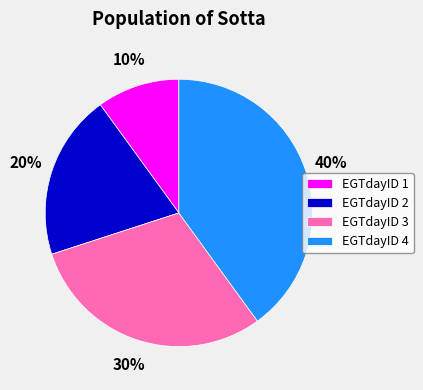

The EGTdayID 1 slice represents 5% of the pie. True or false?

False